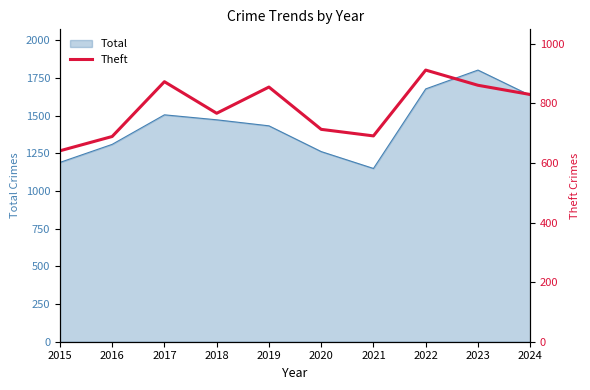

What is the difference between the maximum and minimum values?

271